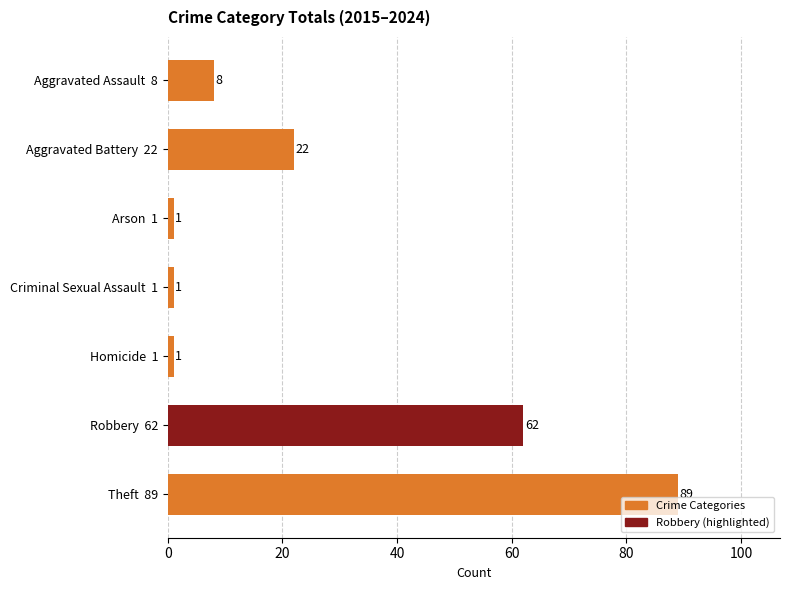

What value does the data have at Robbery  62, to the nearest 5?

60